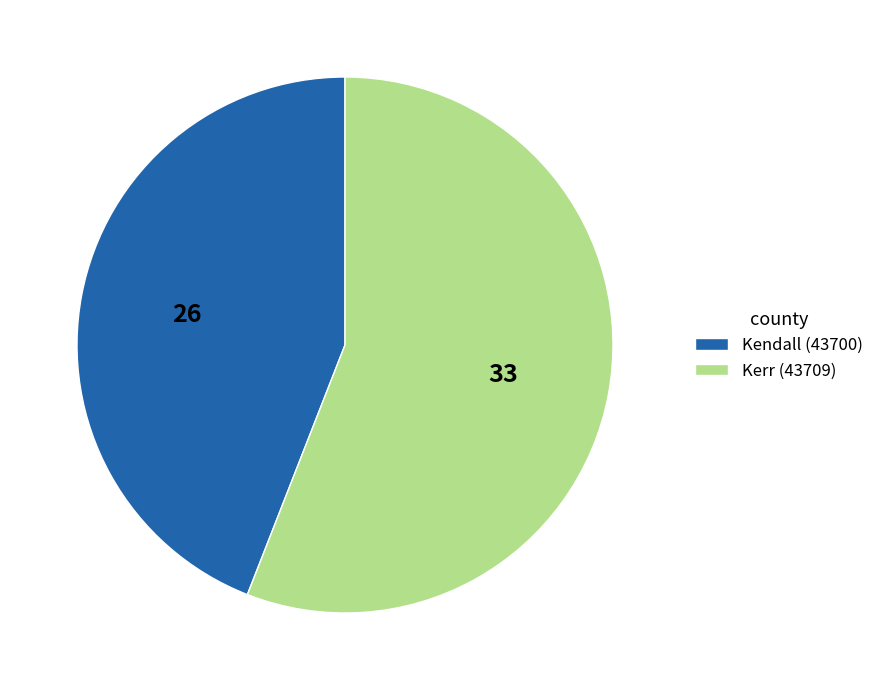

What is the ratio of the value at Kendall (43700) to the value at Kerr (43709)?

0.8